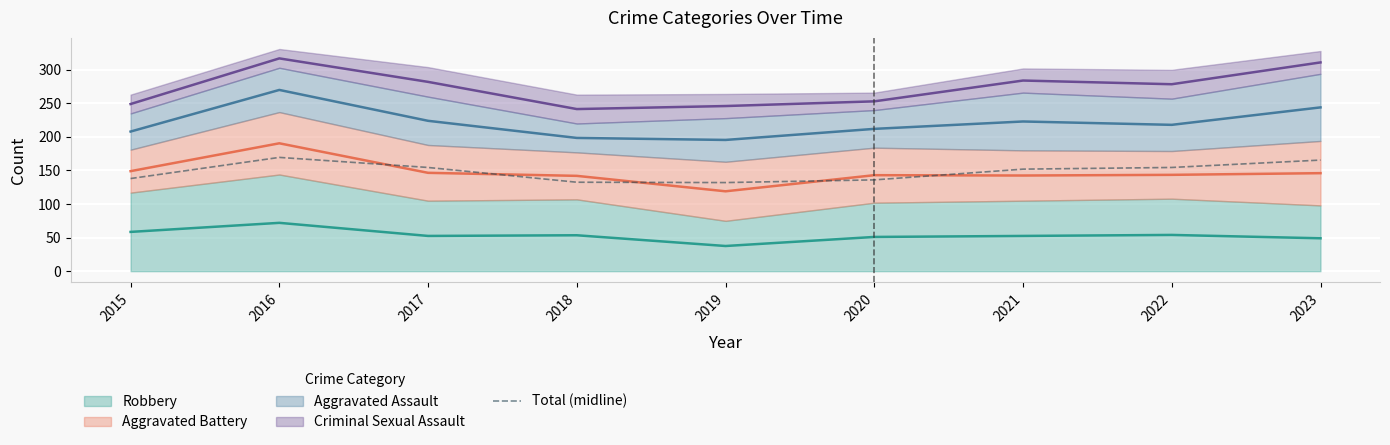

What is the sum of all values?

1334.5